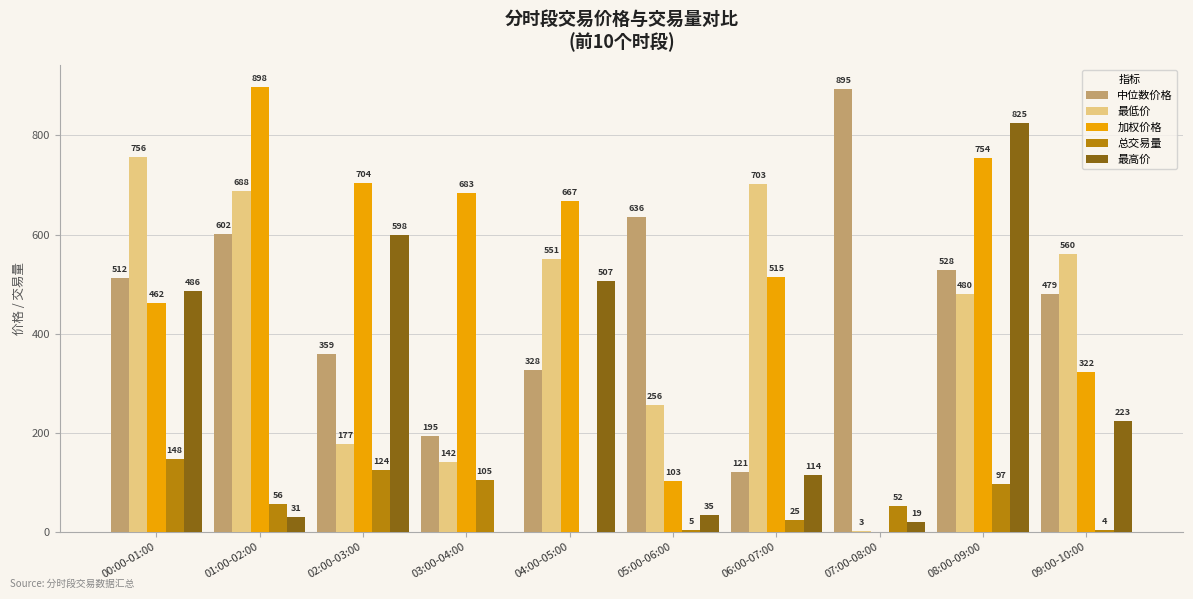

At which label does 总交易量 first exceed 55?

00:00-01:00